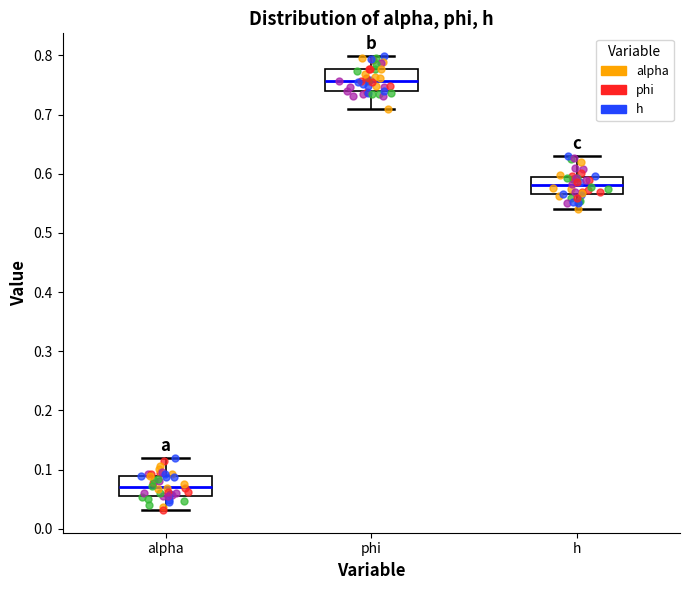

Where is the lower edge of the box for phi on the y-axis? The values are not printed on the chart, so give them approximately, as read against the axis.

0.74